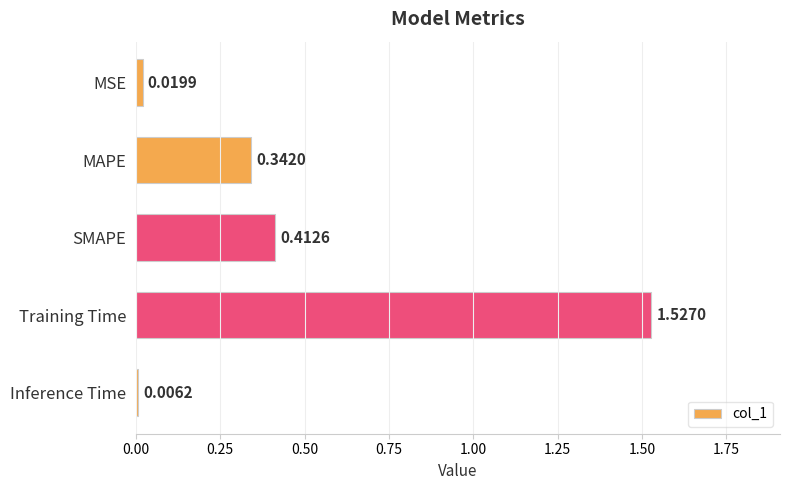

What is the change in value from SMAPE to Training Time?

+1.1